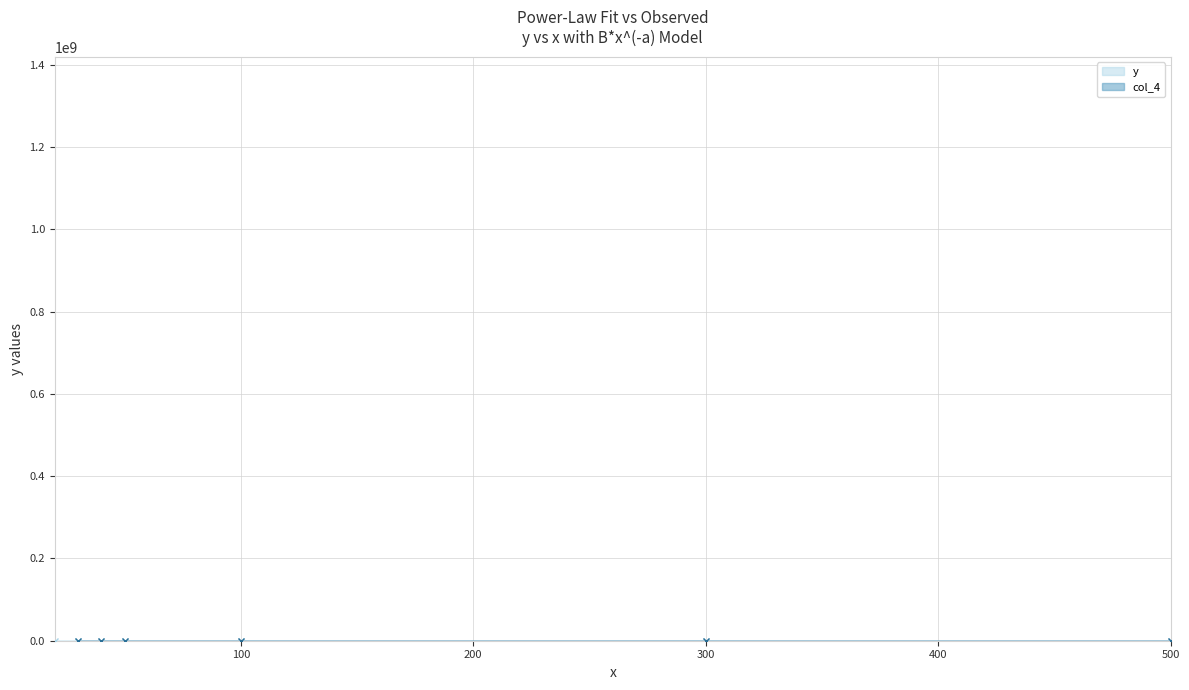

How many values are below 35?

3